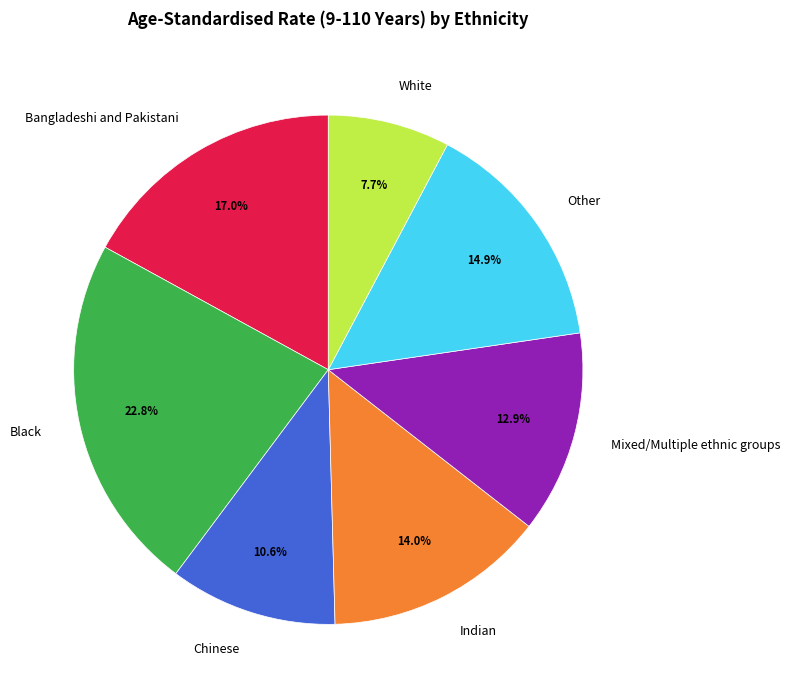

Combined, what portion of the pie is Indian and Mixed/Multiple ethnic groups?

26.9%